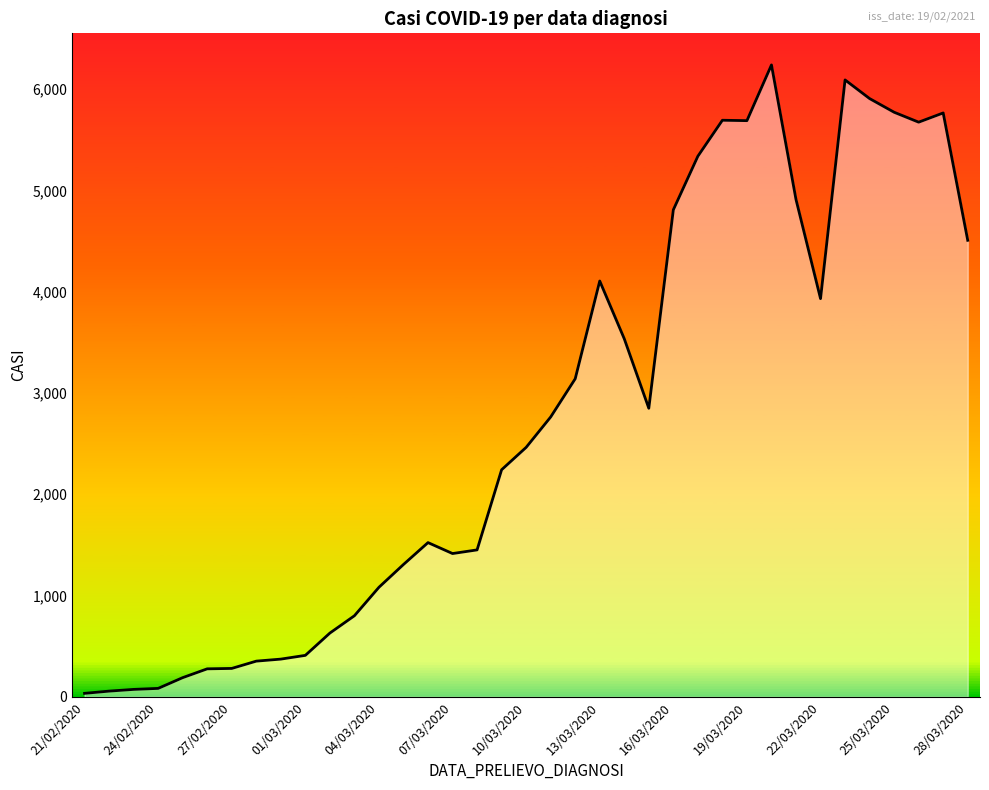

What is the difference between the maximum and minimum values?

6203